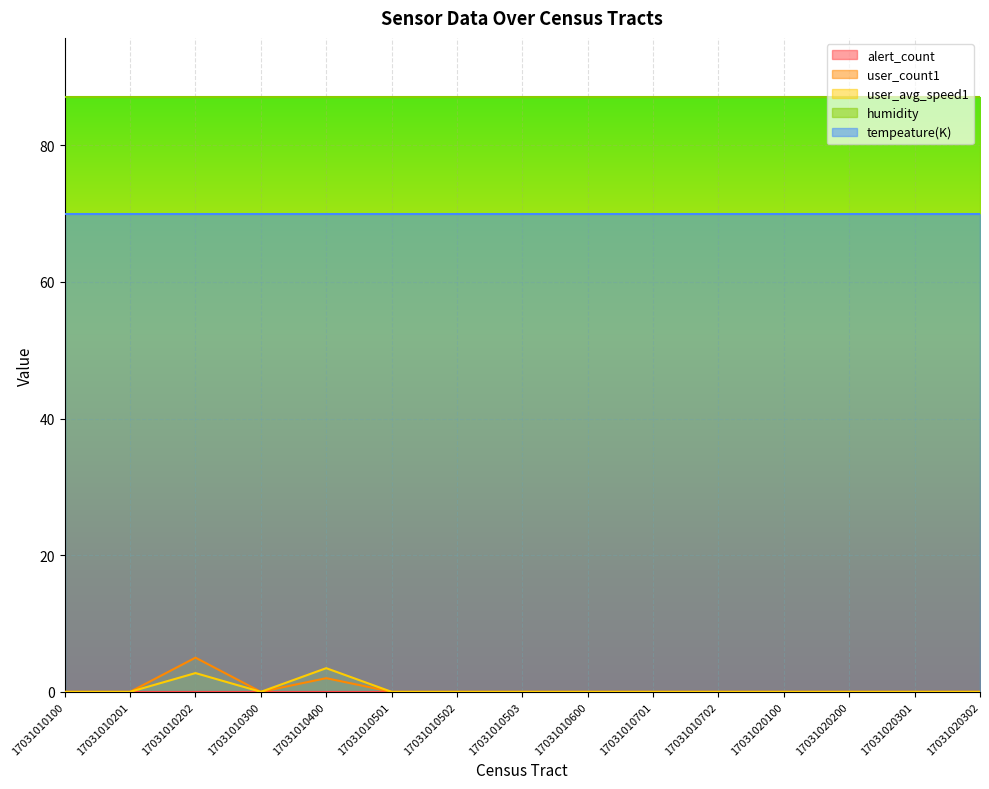

In user_count1, how many points are higher than both neighbors (excluding endpoints)?

2